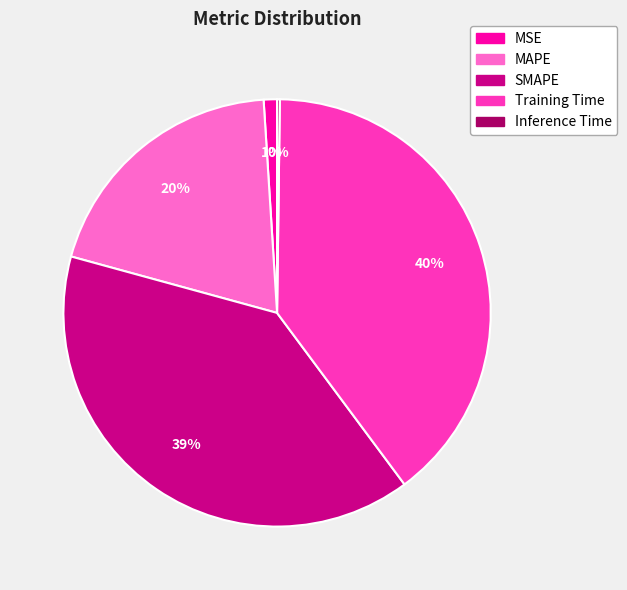

Approximately how many times larger is the value at Training Time compared to SMAPE?

1.0